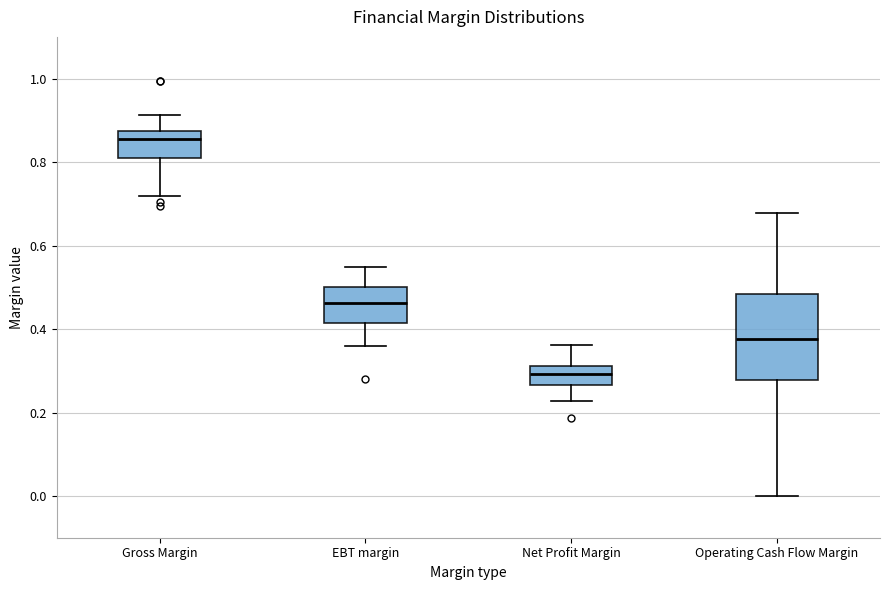

Reading left to right, transcribe this box plot: for each box, give where its median line is, the range the box spans, and where its two whiskers end, as read against the y-axis. The values are not printed on the chart, so give them approximately, as read against the axis.

Gross Margin: median 0.86, box 0.80 to 0.88, whiskers 0.72 to 0.92
EBT margin: median 0.46, box 0.42 to 0.50, whiskers 0.36 to 0.54
Net Profit Margin: median 0.30, box 0.26 to 0.32, whiskers 0.22 to 0.36
Operating Cash Flow Margin: median 0.38, box 0.28 to 0.48, whiskers 0.00 to 0.68